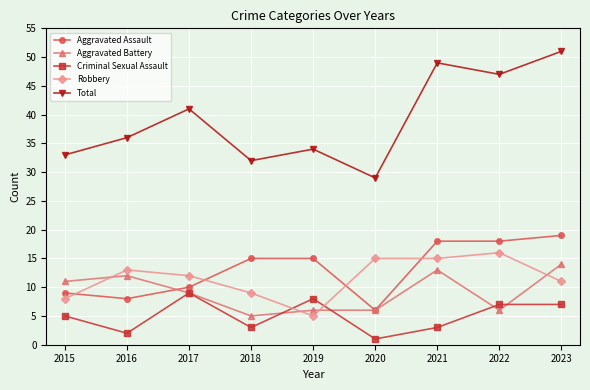

True or false: Aggravated Battery has a value of 9 at 2018.

False